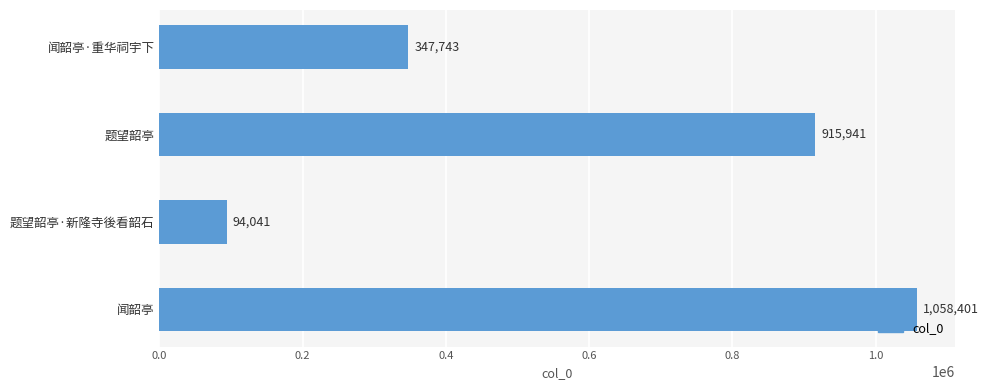

The value at 闻韶亭 is 543029. True or false?

False